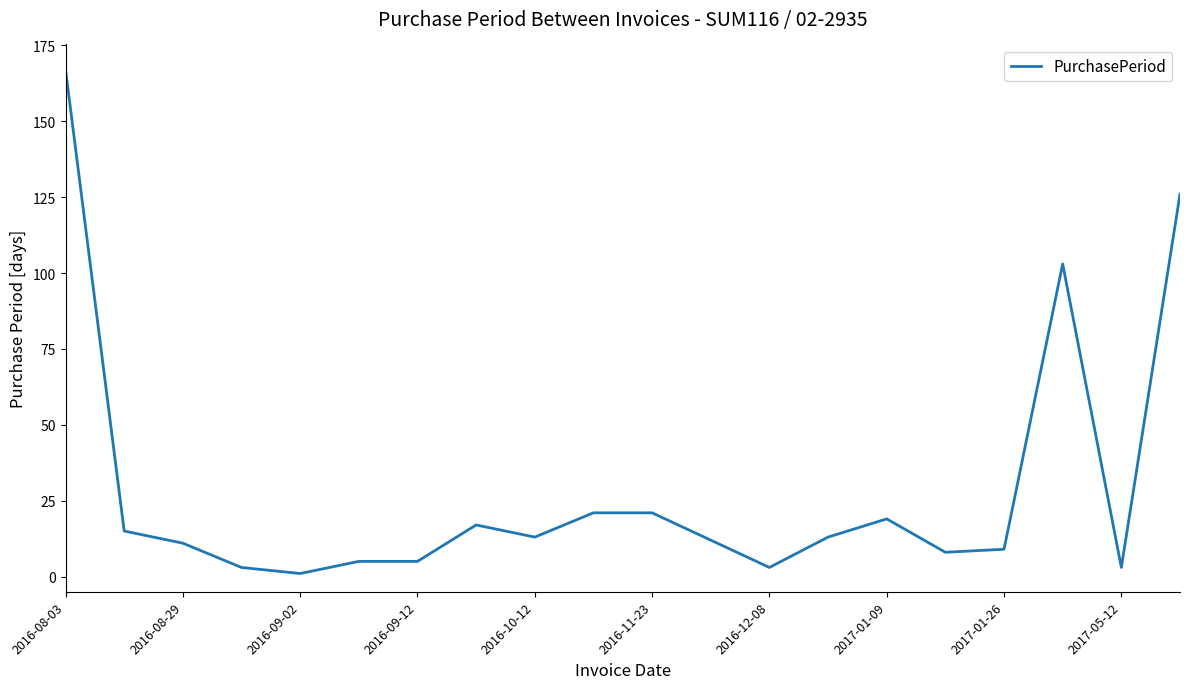

What is the greatest value displayed?

167